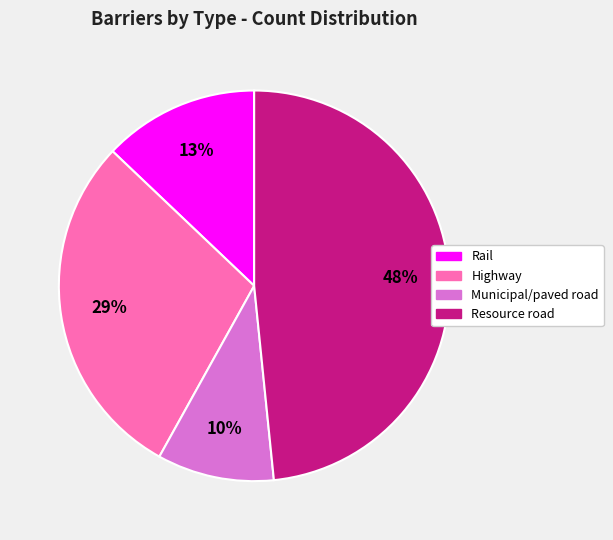

What is the largest slice in the pie chart?

Resource road